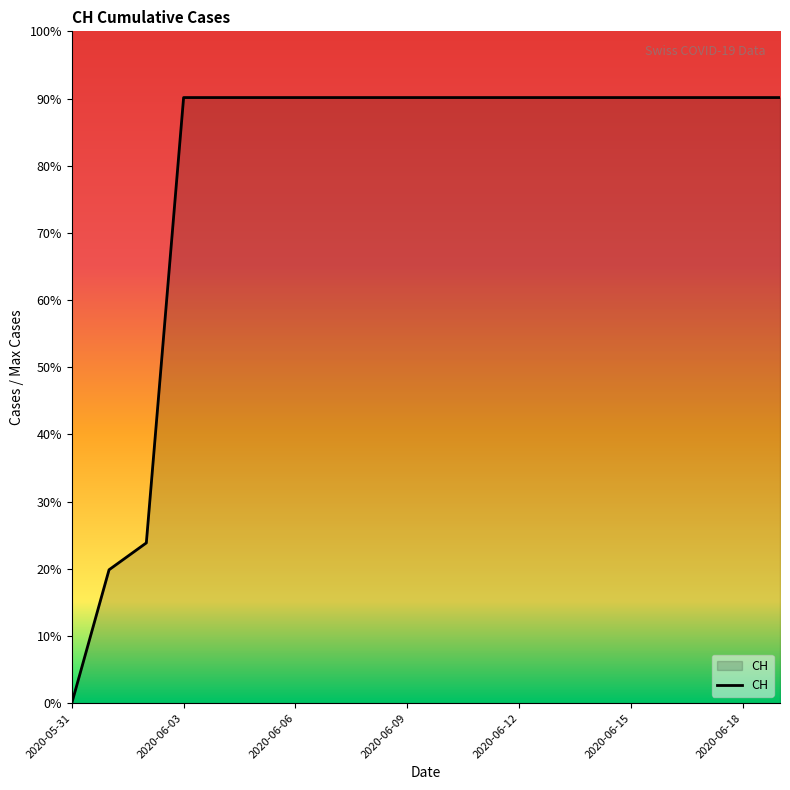

Does the chart display data point markers on the line(s)?

No